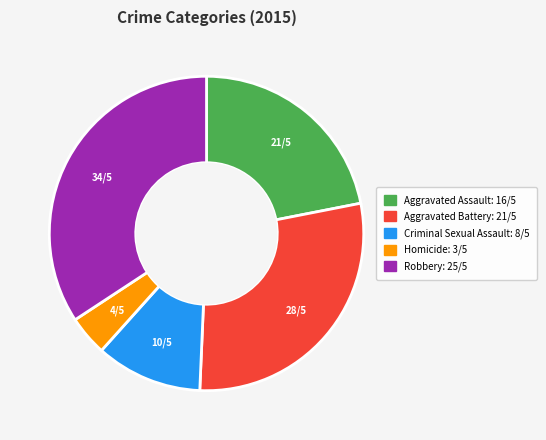

True or false: Homicide accounts for 12% of the total.

False